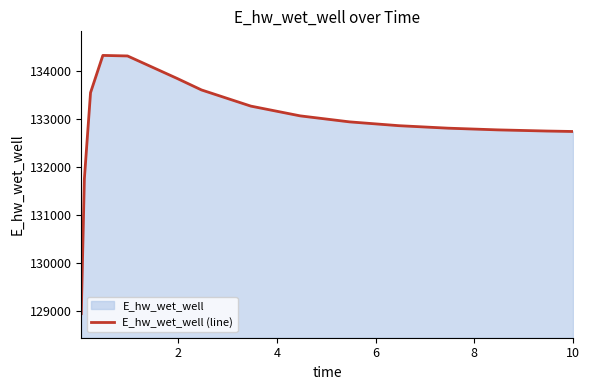

What is the greatest value displayed?

134315.1